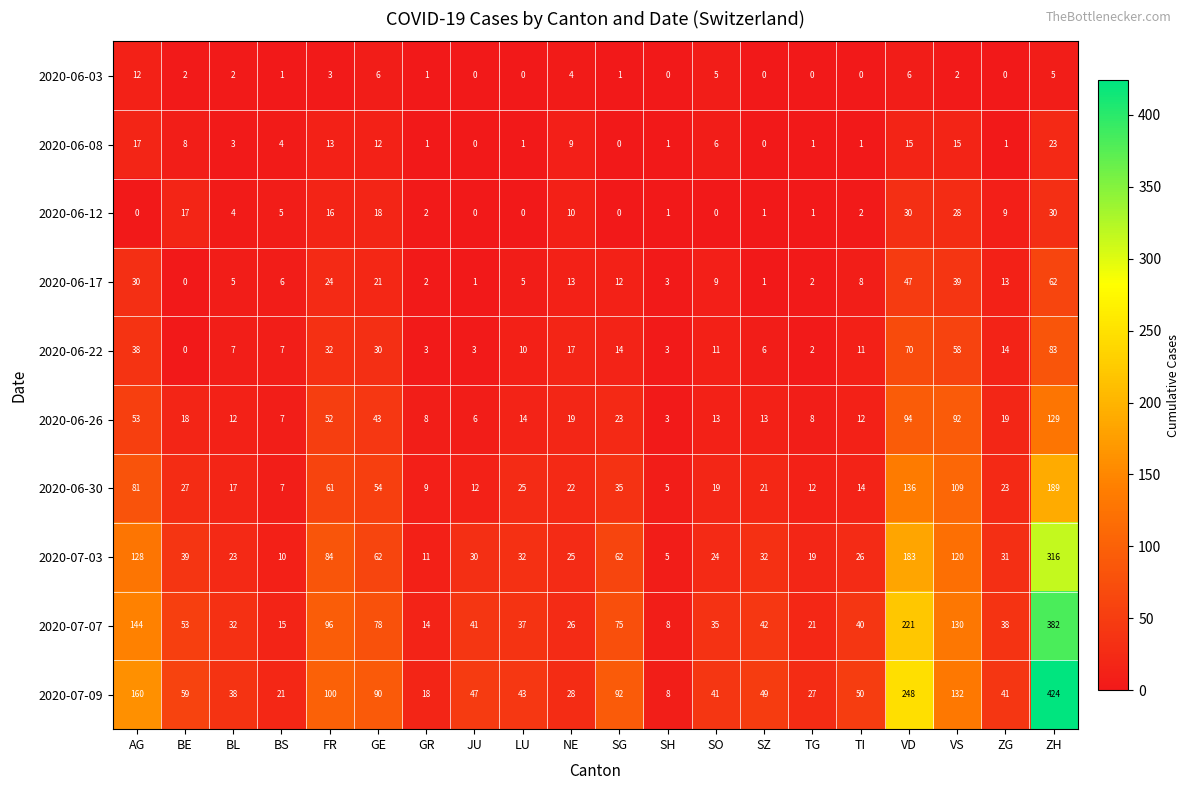

What value does the 2020-06-30 series have at GR, to the nearest 10?

10